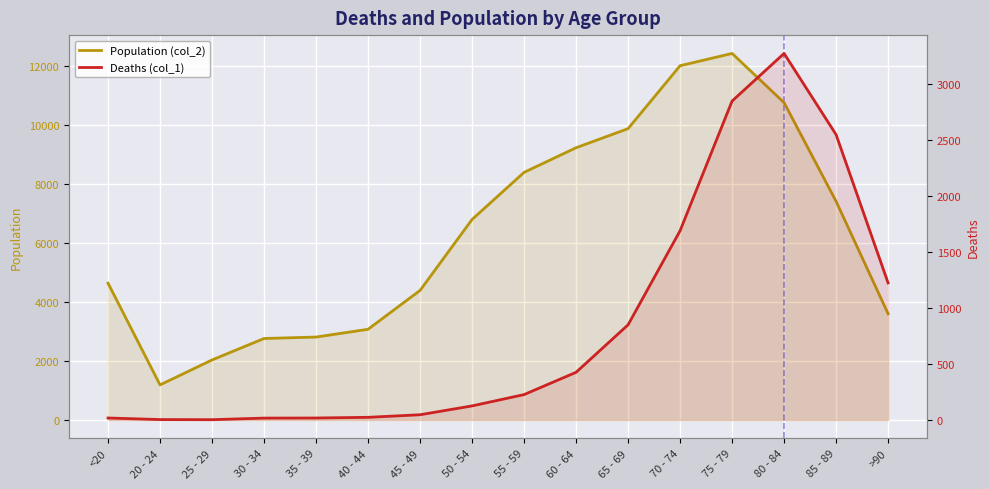

List the labels in order of Population (col_2) value, smallest first.

20 - 24, 25 - 29, 30 - 34, 35 - 39, 40 - 44, >90, 45 - 49, <20, 50 - 54, 85 - 89, 55 - 59, 60 - 64, 65 - 69, 80 - 84, 70 - 74, 75 - 79